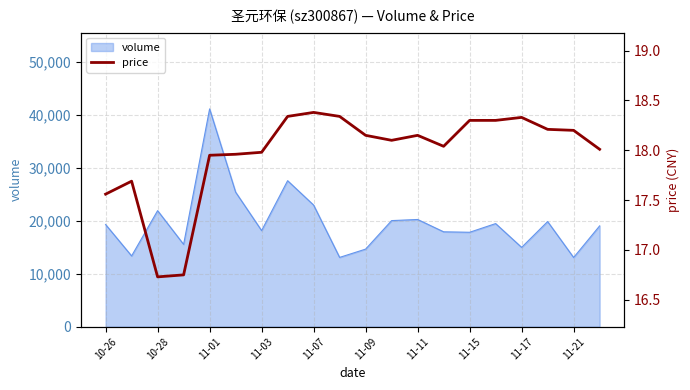

What is the change in value from 11-07 to 11?

+0.2